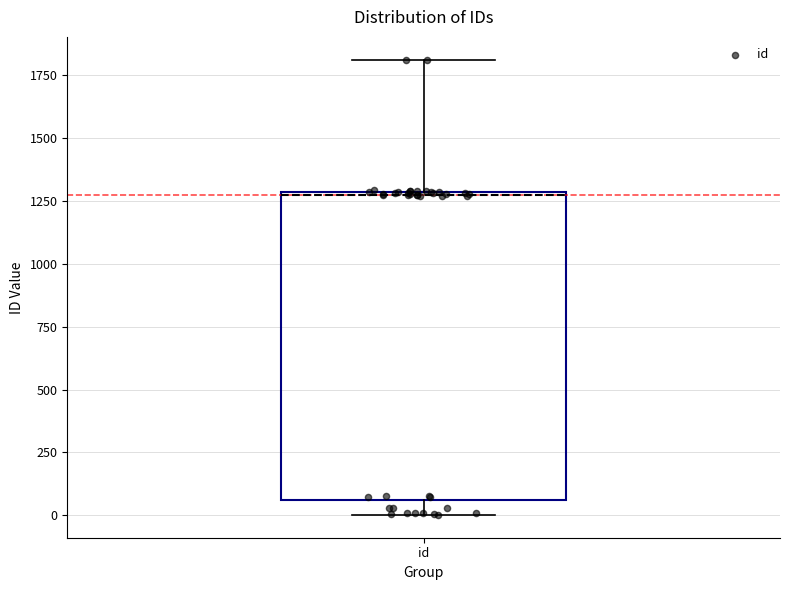

Read this box plot against the y-axis: the position of the median line, the range covered by the box, and the ends of both whiskers. The values are not printed on the chart, so give them approximately, as read against the axis.

median 1300, box 50 to 1300, whiskers 0 to 1800